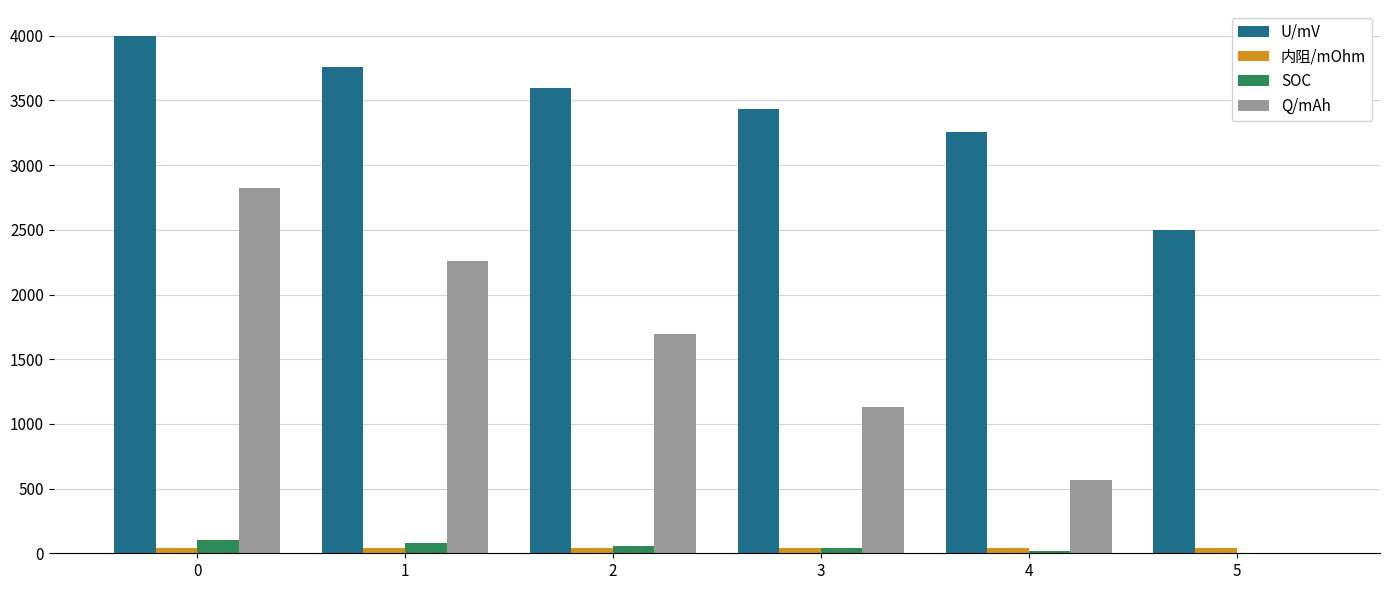

What is the sum of all 内阻/mOhm values?

246.9